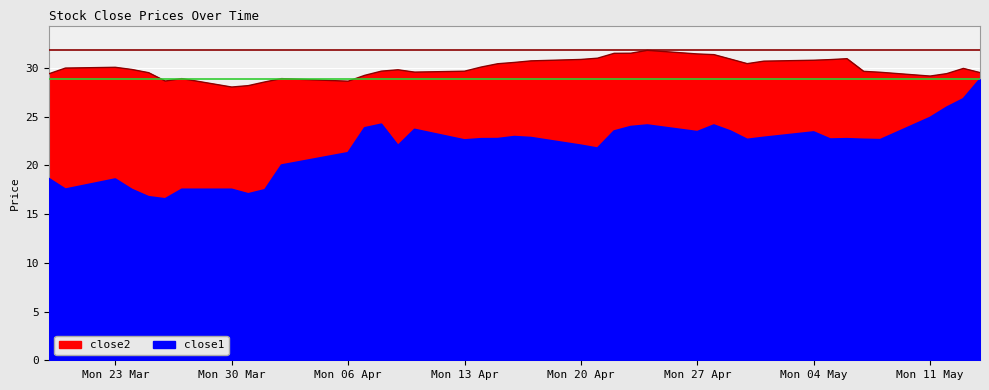

The close2 series shows 28.7 at 2015-03-26. True or false?

True